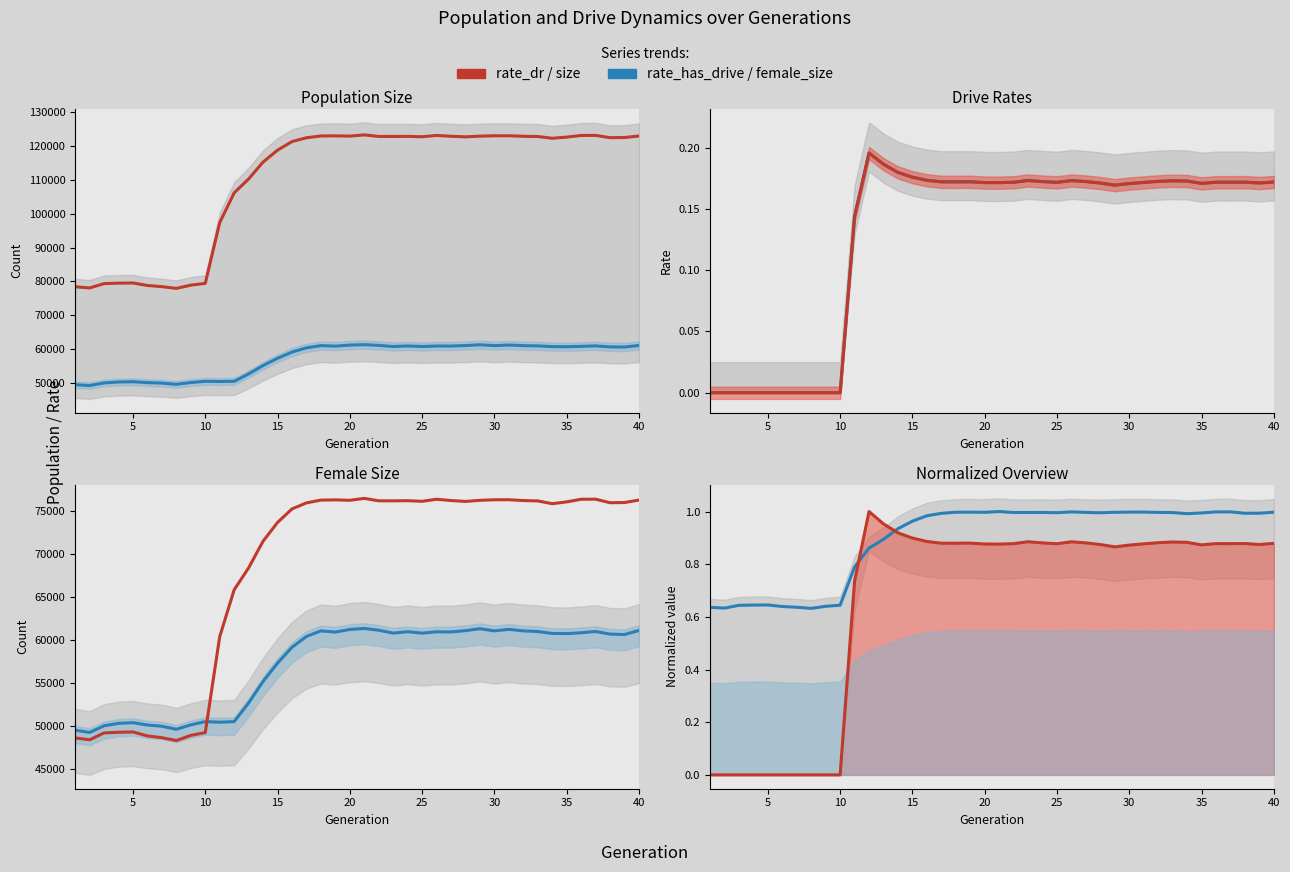

Which series has the largest range (max minus min)?

size